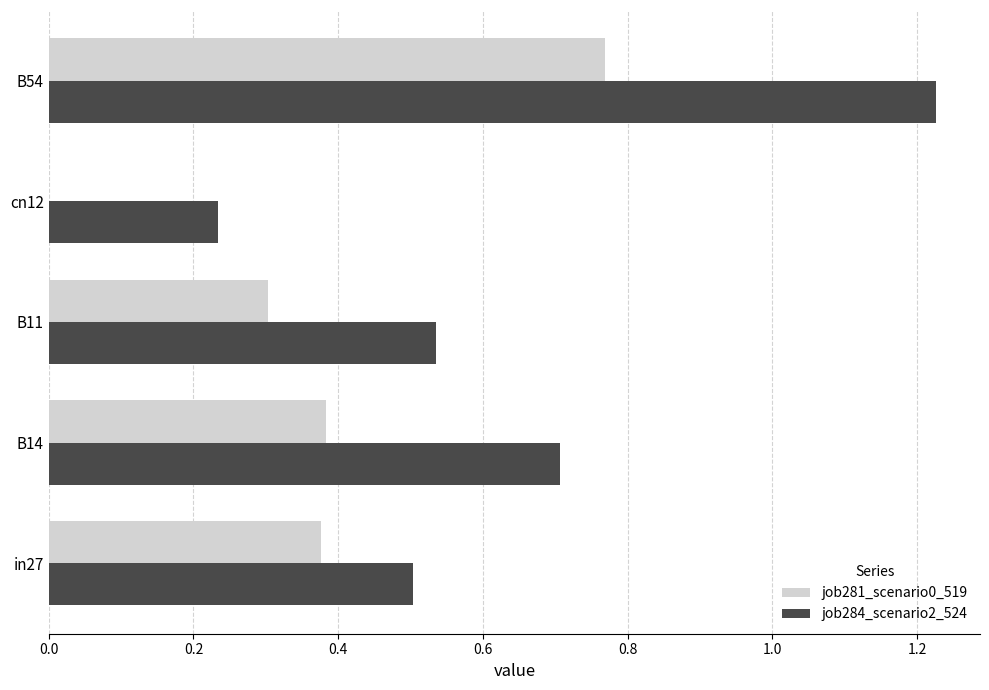

Which category has the highest value across all series?

B54